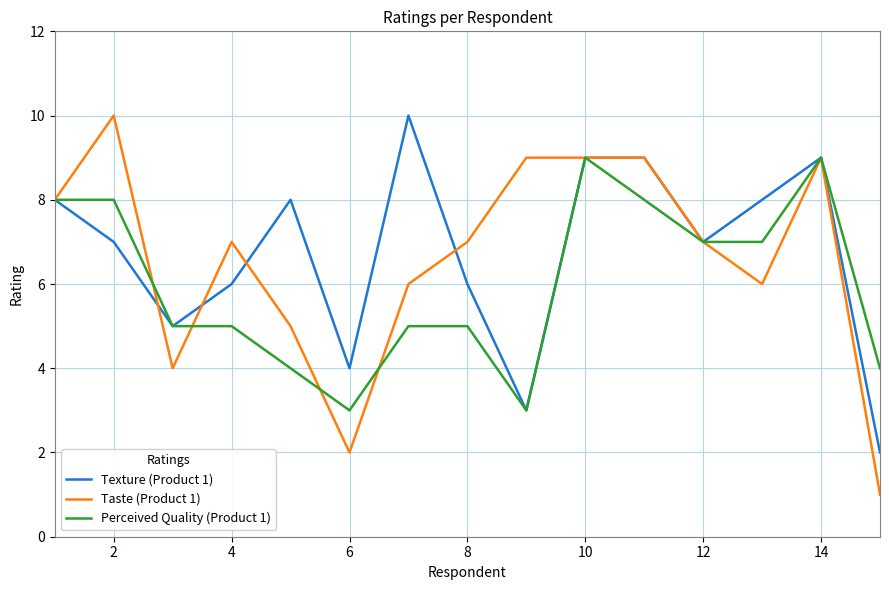

Which series has the widest spread of values?

Taste (Product 1)